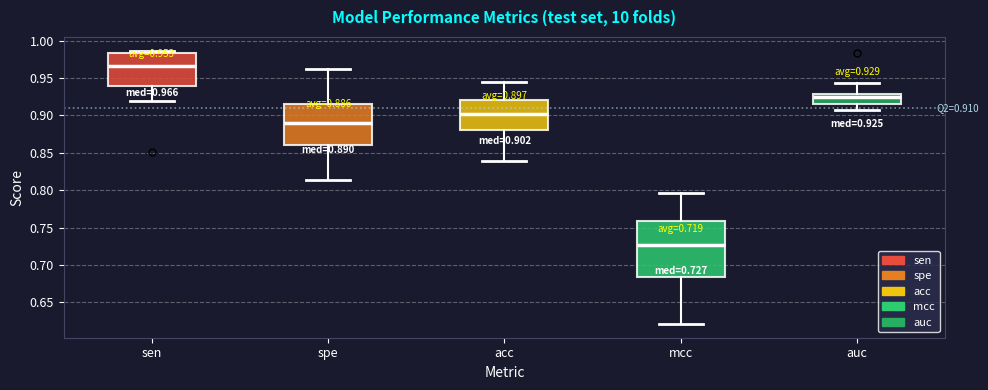

Which box's median line is the highest?

sen